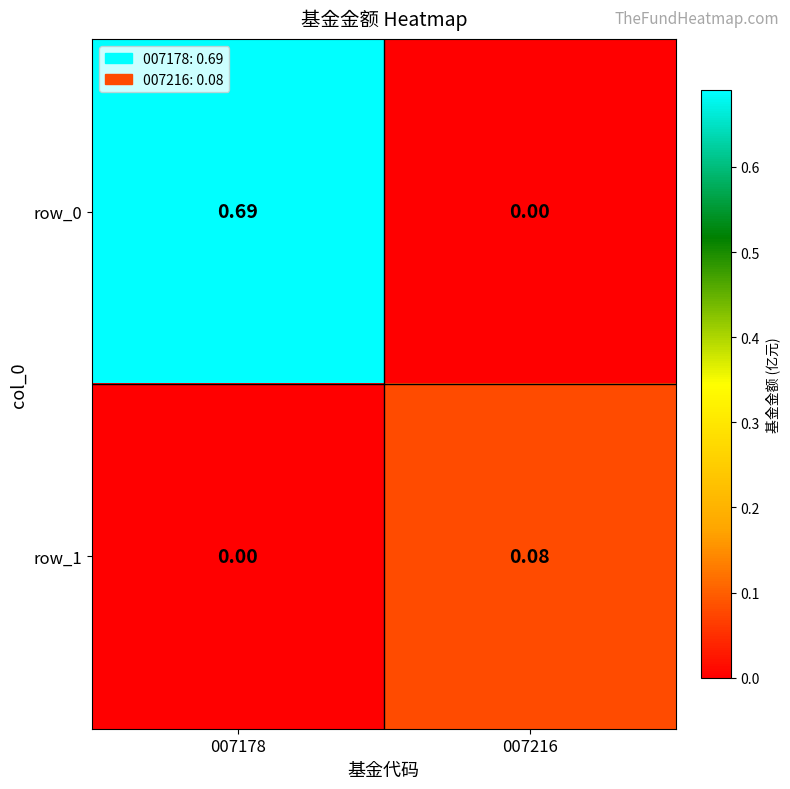

At which category is the sum across all series the highest?

007178